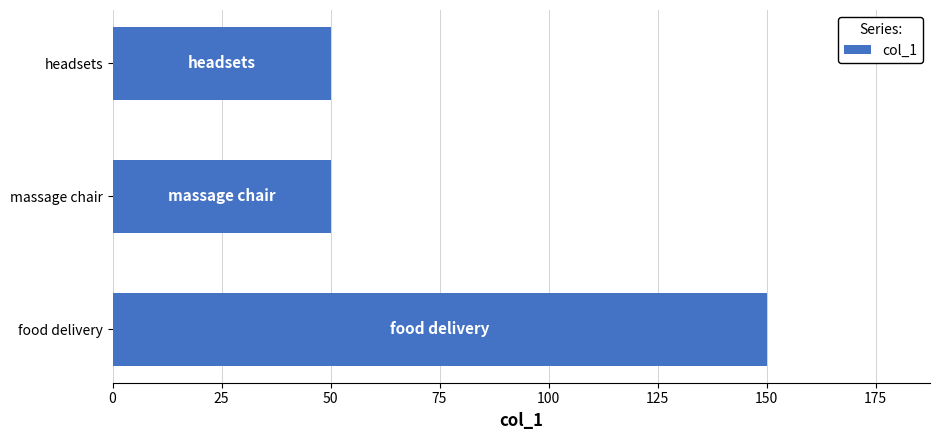

At which category does the chart reach its peak across all series?

food delivery